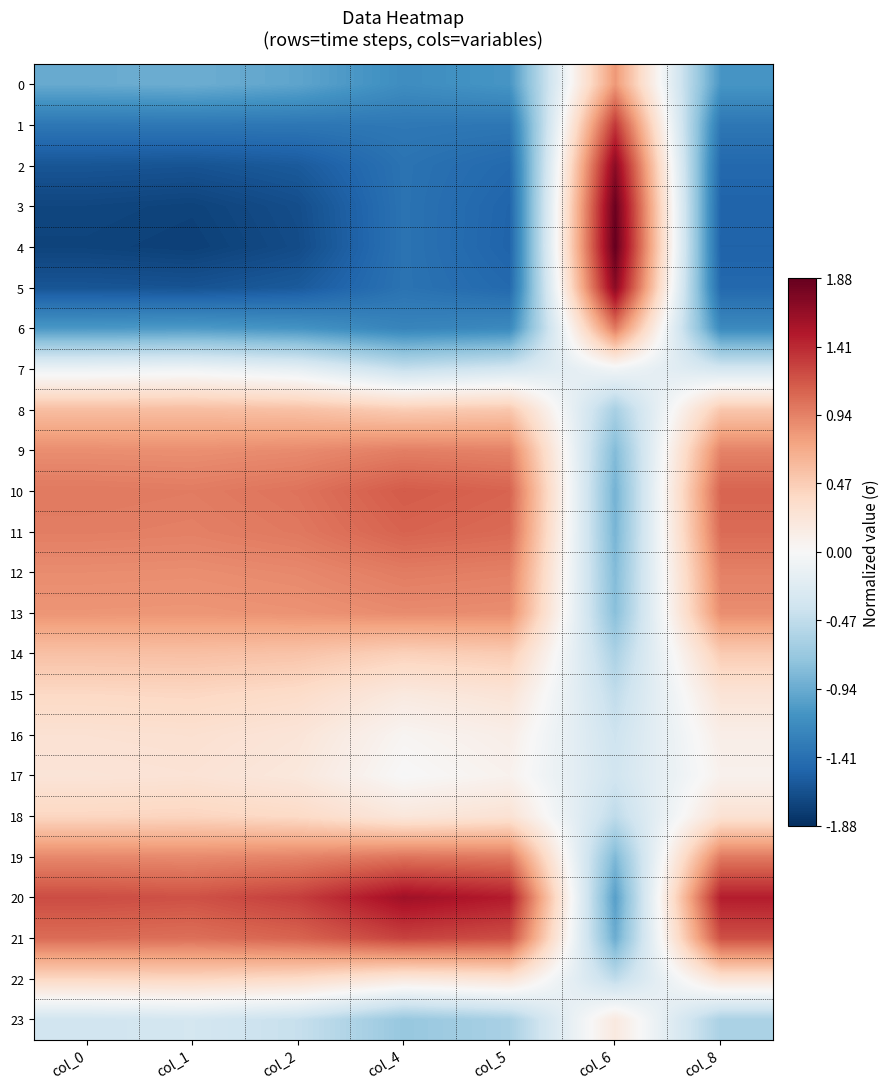

Between col_2 and col_4, which is larger?

col_2